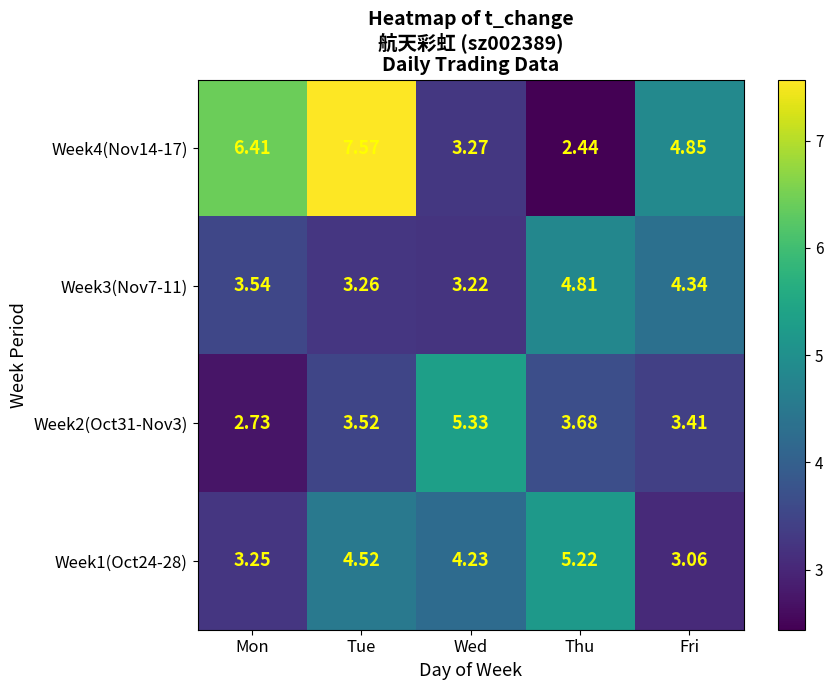

Which series changed the most between Wed and Thu?

Week2(Oct31-Nov3)